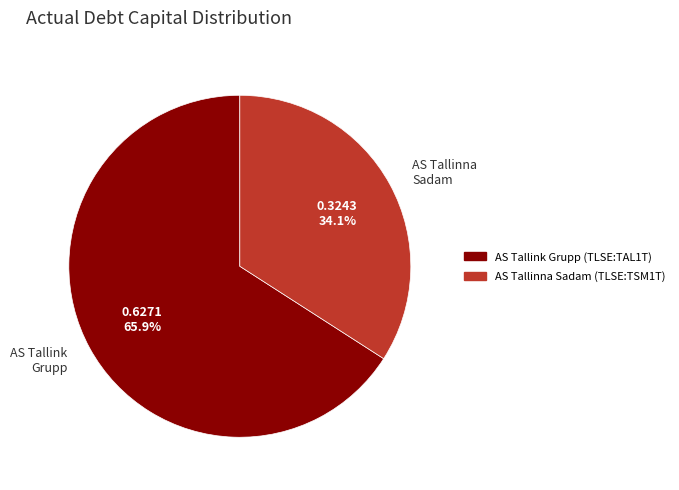

Which slice represents more than half of the pie?

AS Tallink Grupp